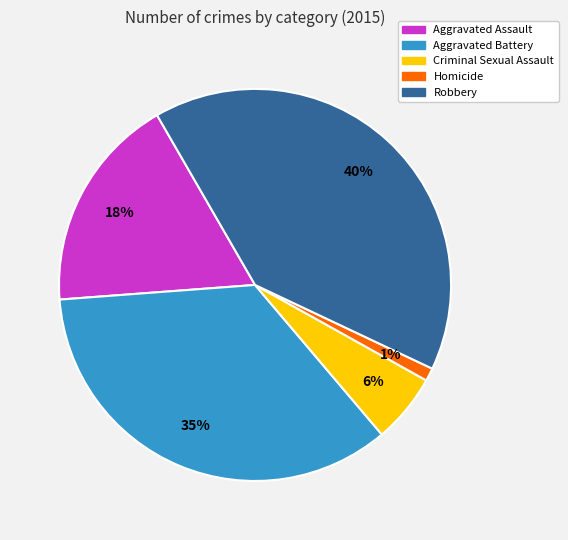

Between Criminal Sexual Assault and Aggravated Assault, which is larger?

Aggravated Assault